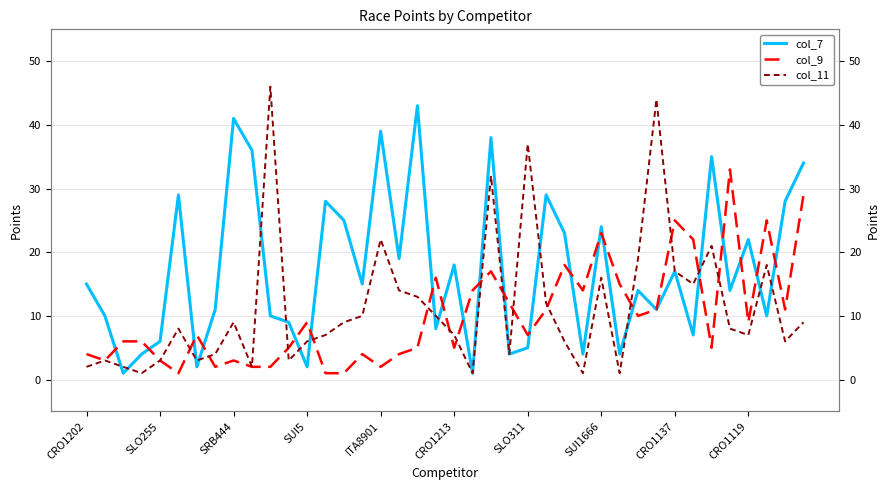

The value of col_7 at CRO1137 is 5. True or false?

False